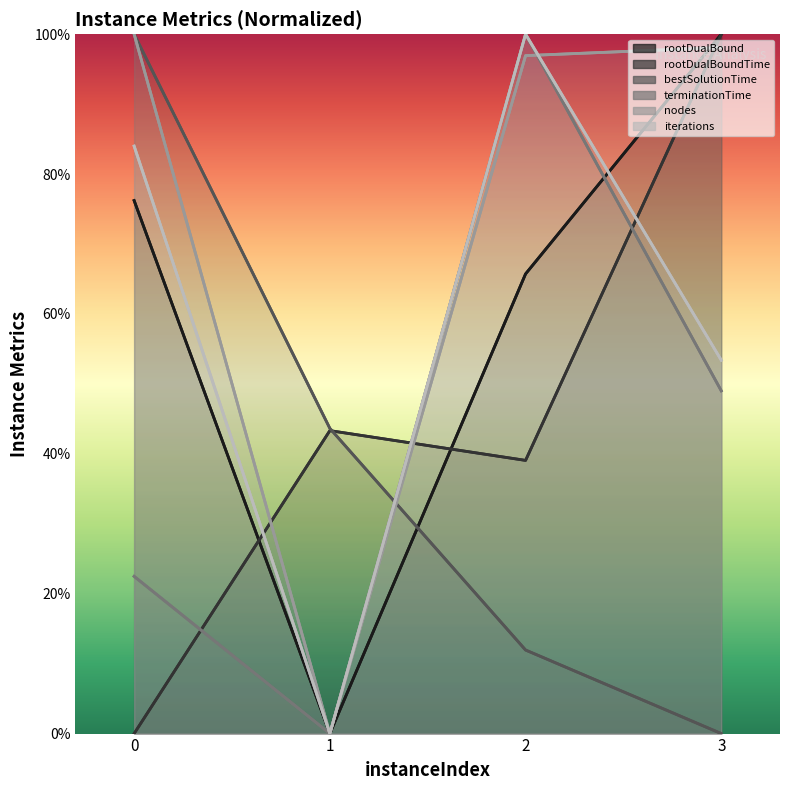

True or false: iterations and nodes cross at least once.

True